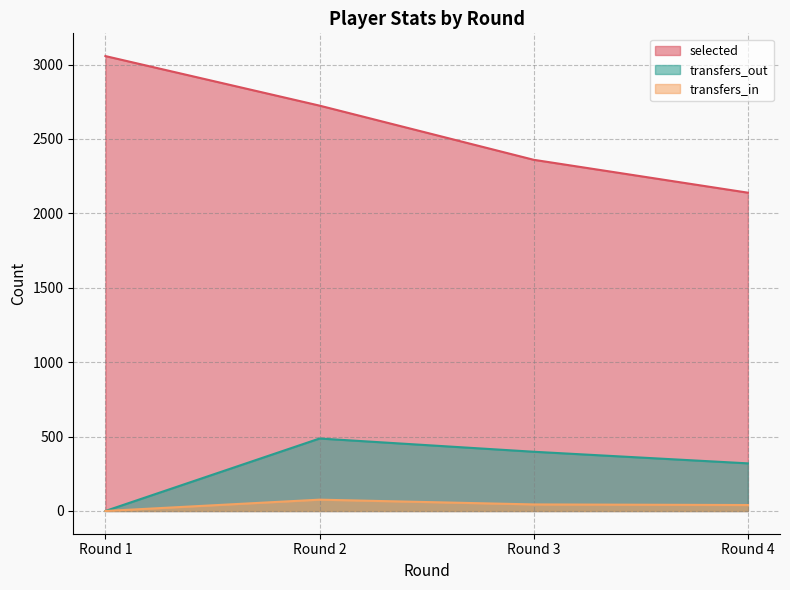

True or false: selected and transfers_out intersect in this chart.

False